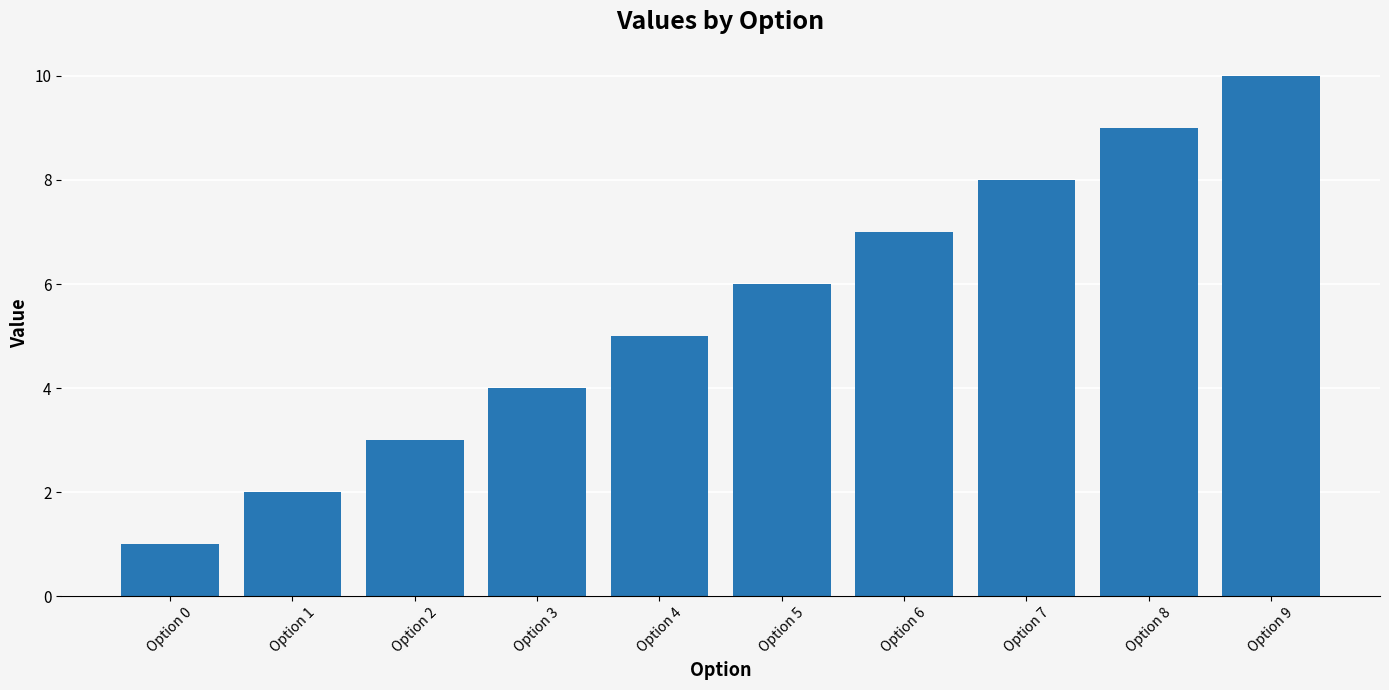

What is the ratio of the value at Option 7 to the value at Option 6?

1.1